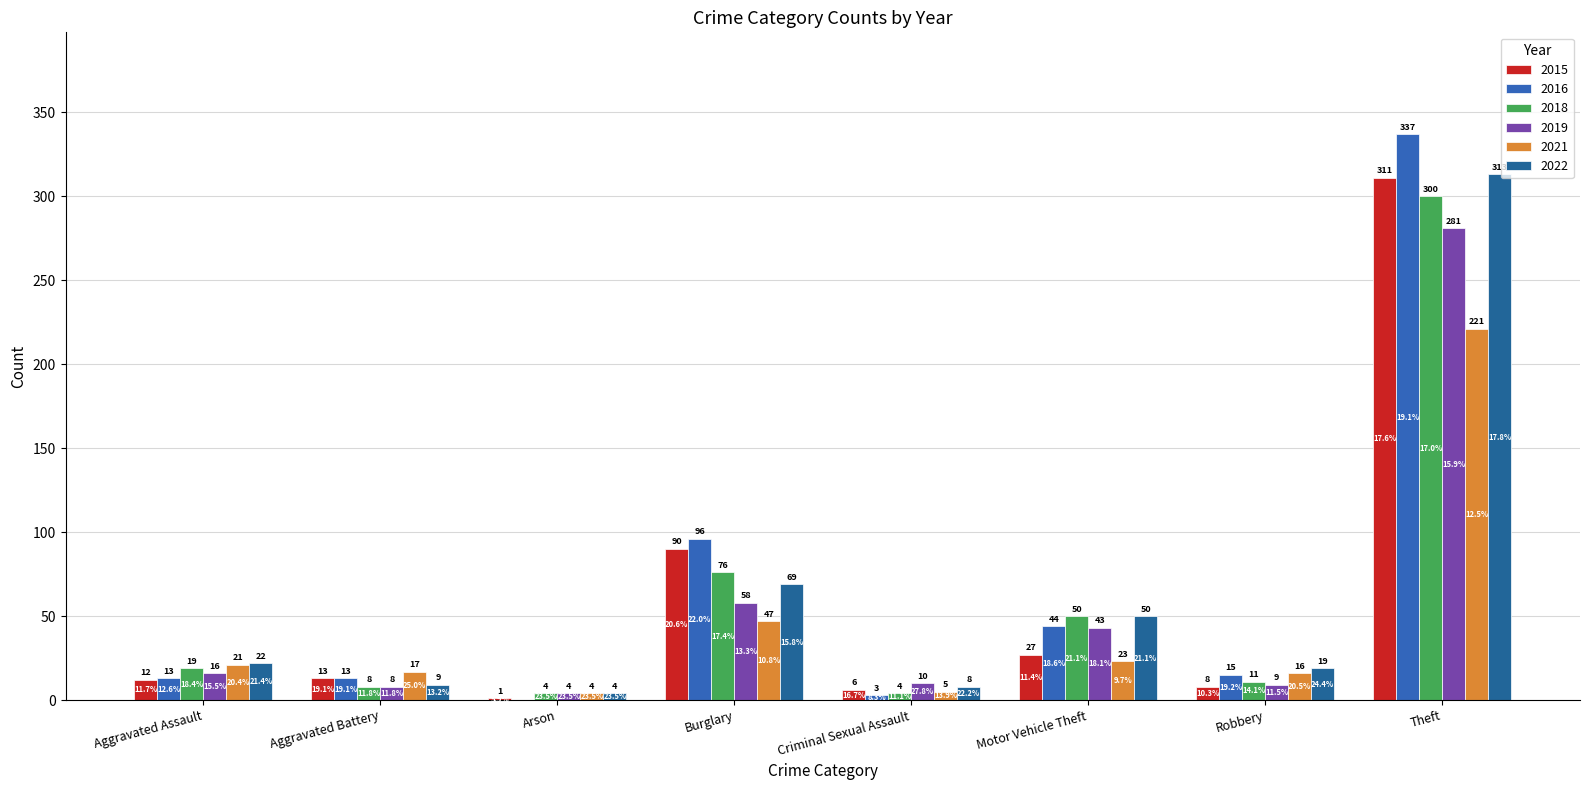

The 2021 series shows 17 at Aggravated Battery. True or false?

True